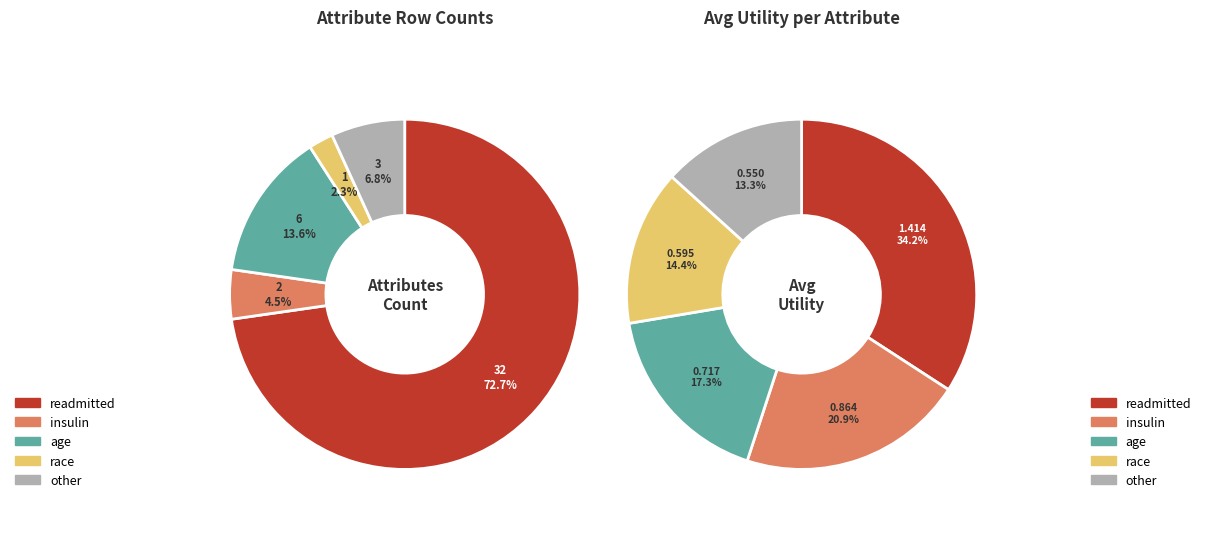

Is there any slice that represents more than half of the pie?

Yes